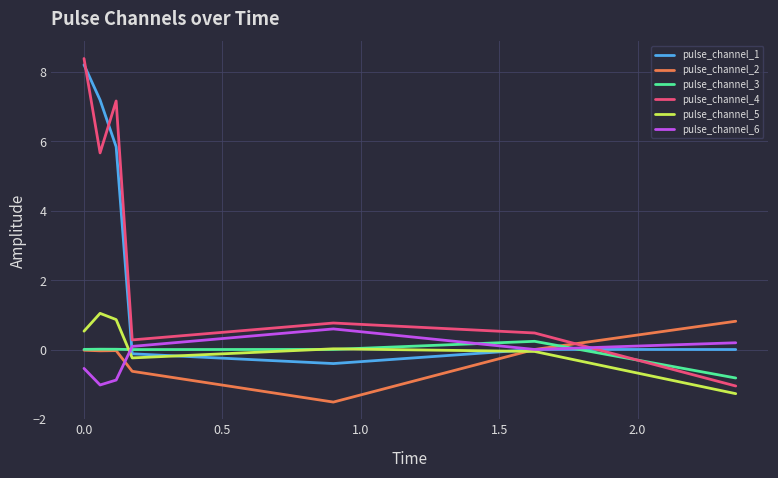

What is the minimum value shown in the chart?

-1.5